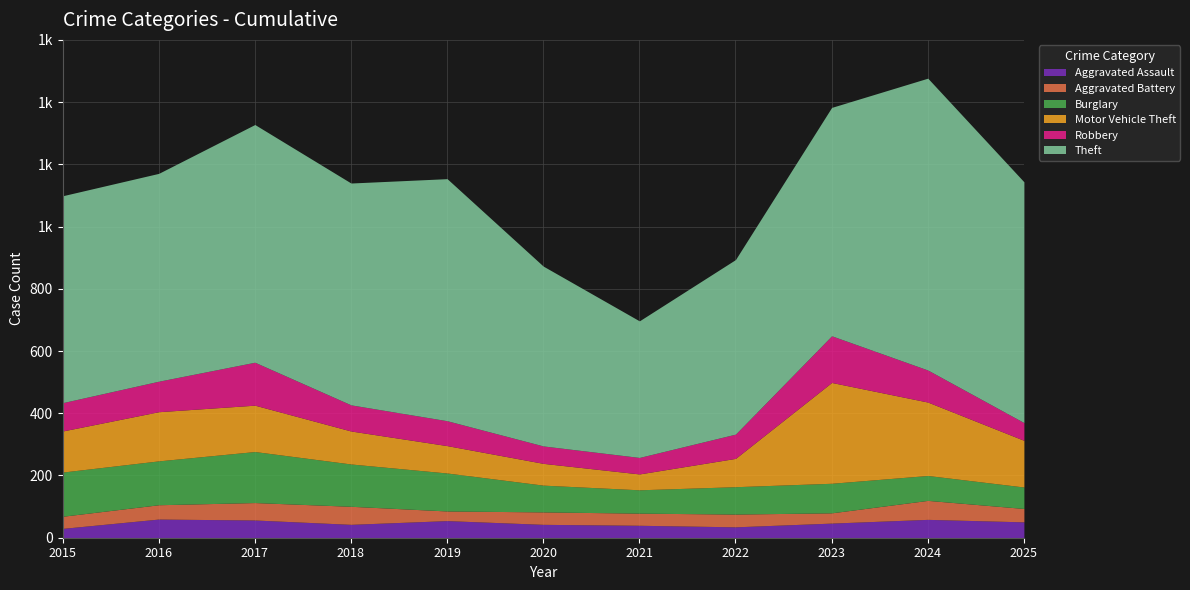

What are all the series names shown in the legend?

Aggravated Assault, Aggravated Battery, Burglary, Motor Vehicle Theft, Robbery, Theft